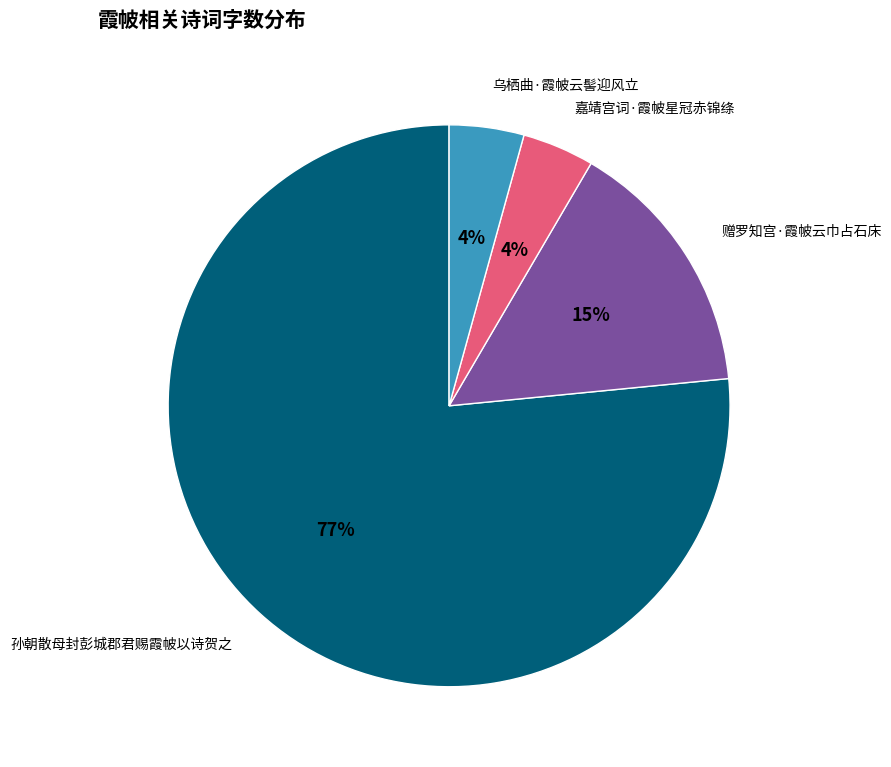

Is the sum of 乌栖曲·霞帔云髻迎风立 and 赠罗知宫·霞帔云巾占石床 greater than half?

No